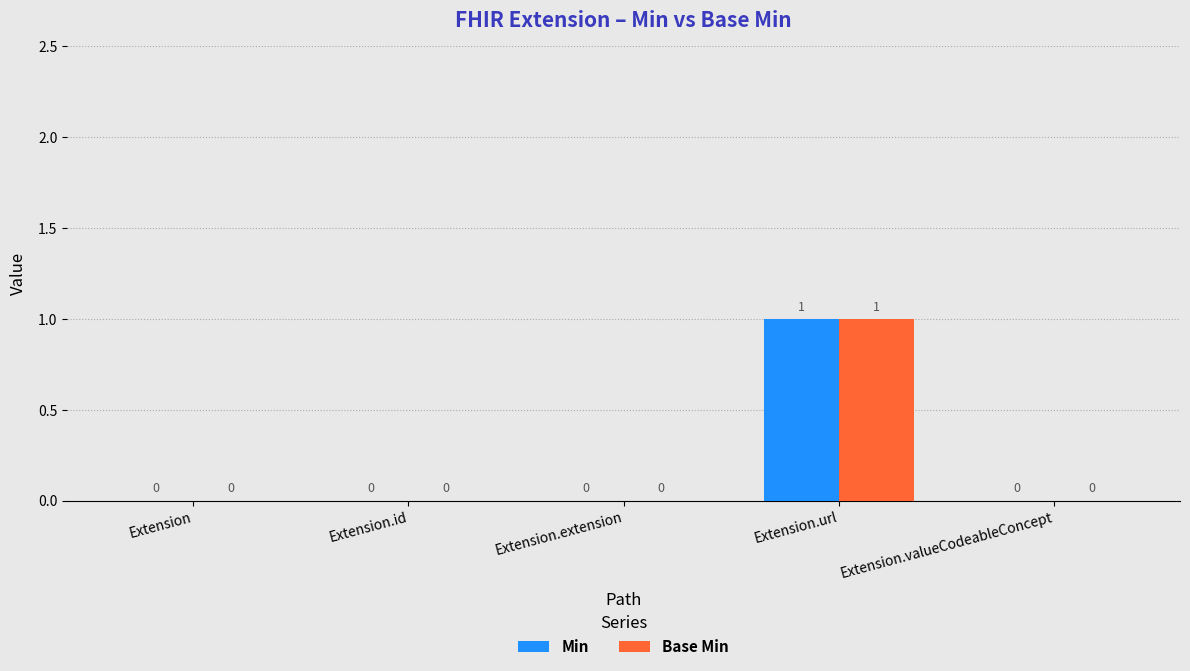

How many Base Min values are between 0 and 1?

5